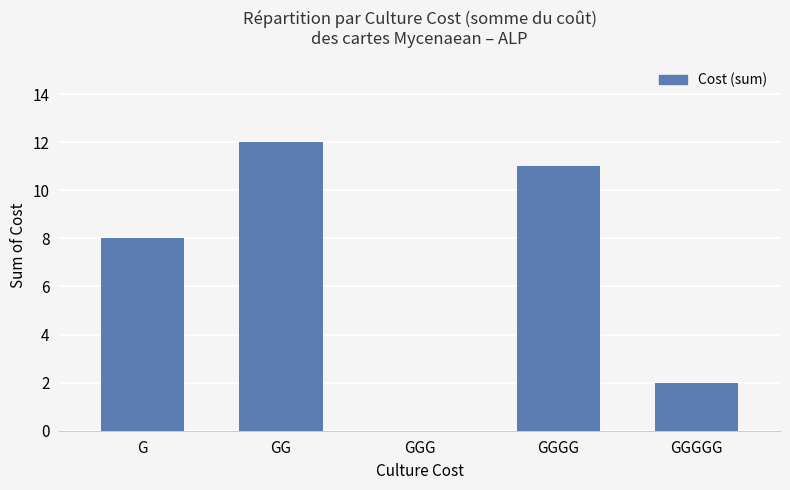

The value at G is 12. True or false?

False